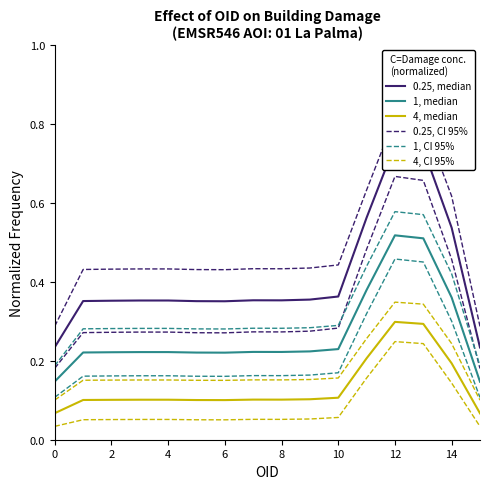

True or false: 1, CI 95% and 4, median intersect in this chart.

False